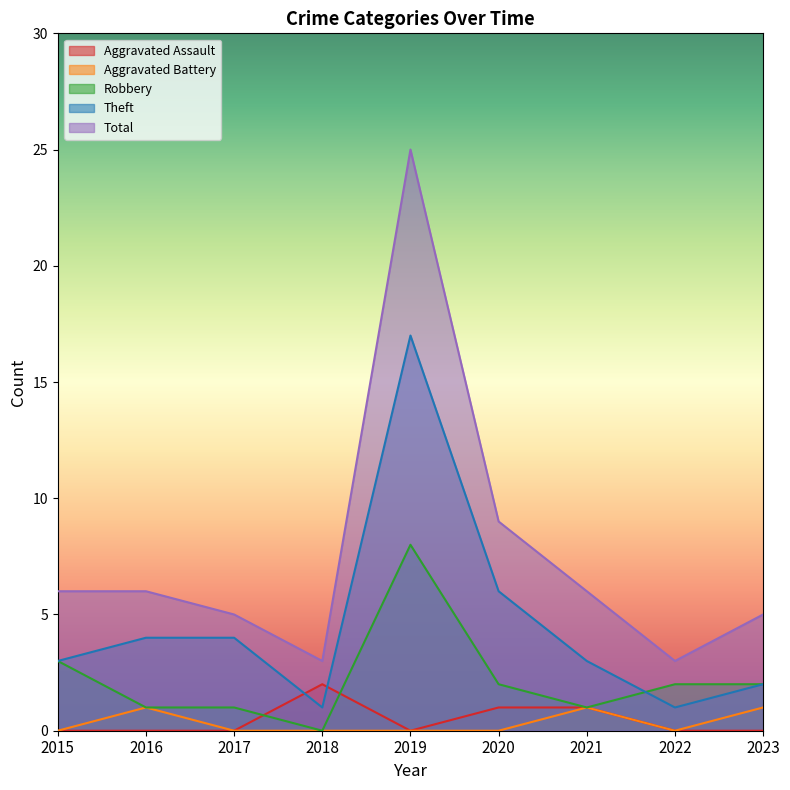

Where do Theft and Aggravated Assault first cross each other?

2017 and 2018